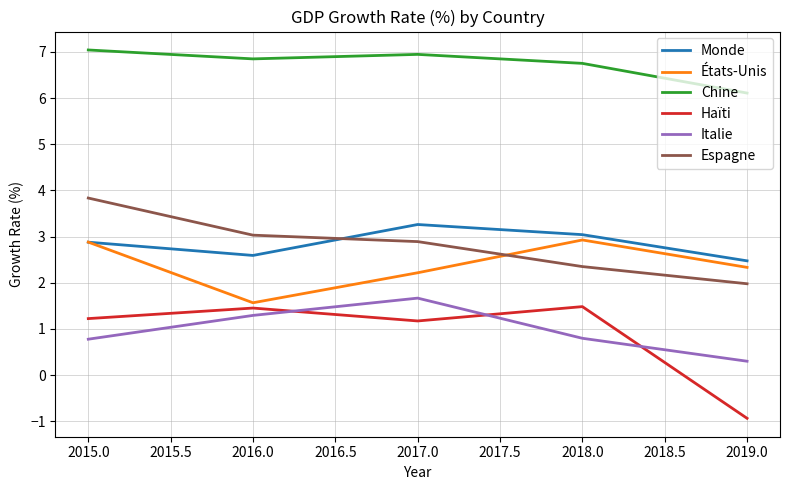

True or false: Espagne and Chine cross at least once.

False